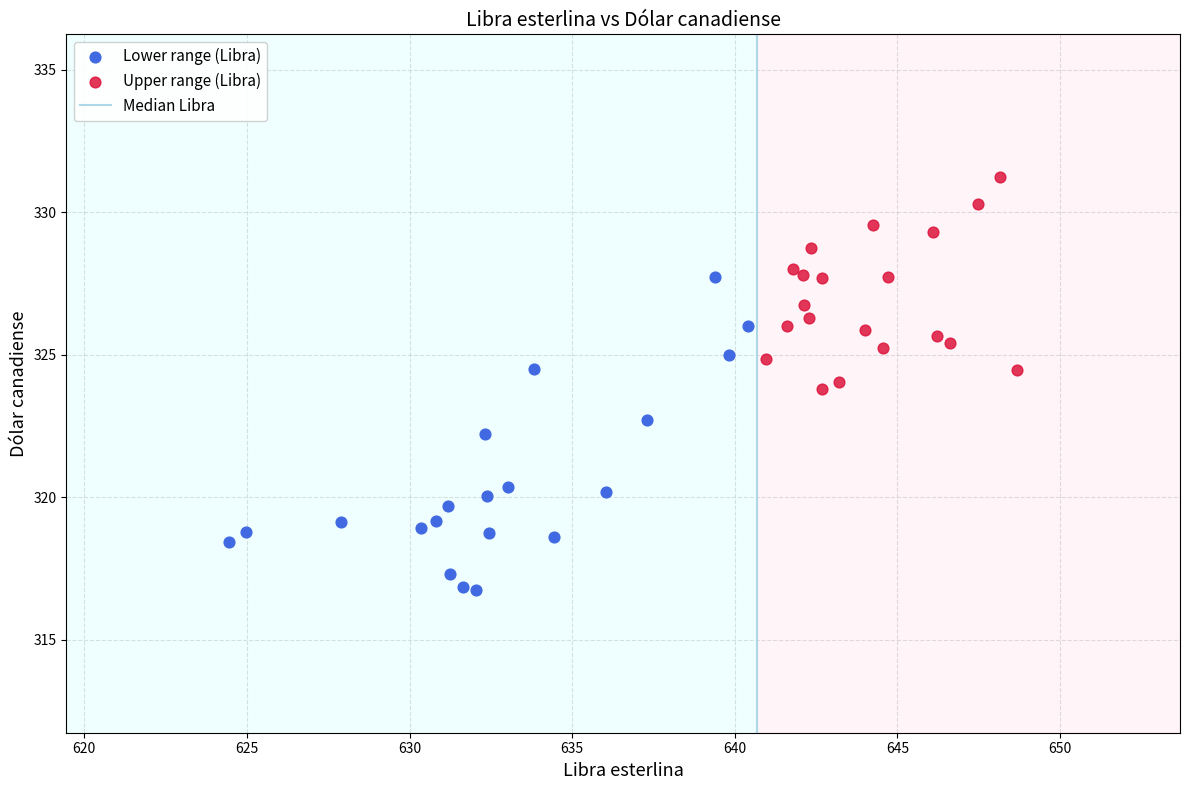

Which series contains the lowest Y value?

Lower range (Libra)